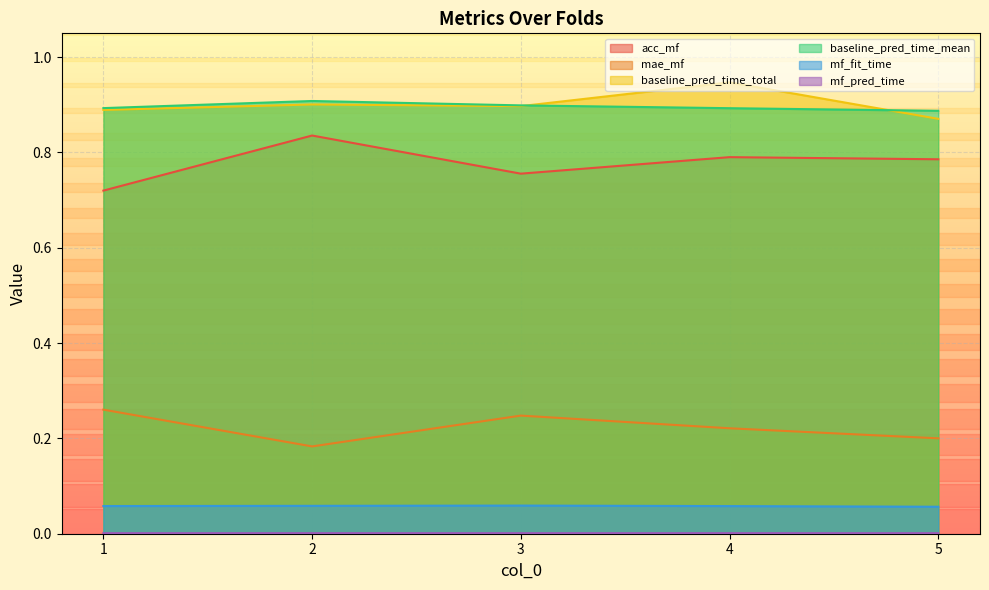

True or false: baseline_pred_time_total has a value of 0.2 at 4.

False